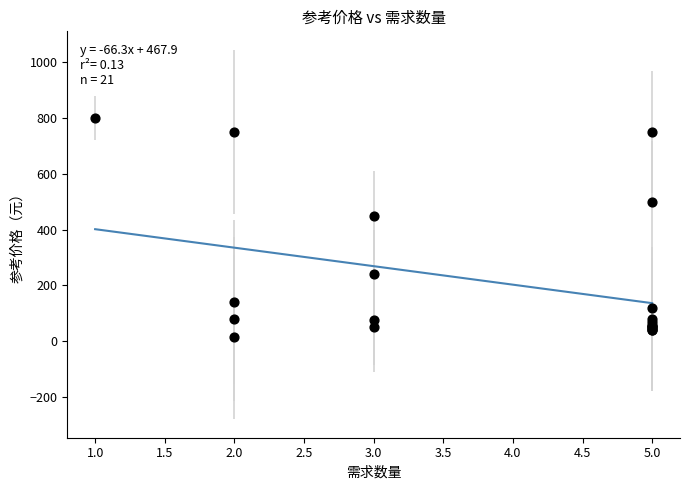

What Y value in the scatter plot is closest to 407?

450